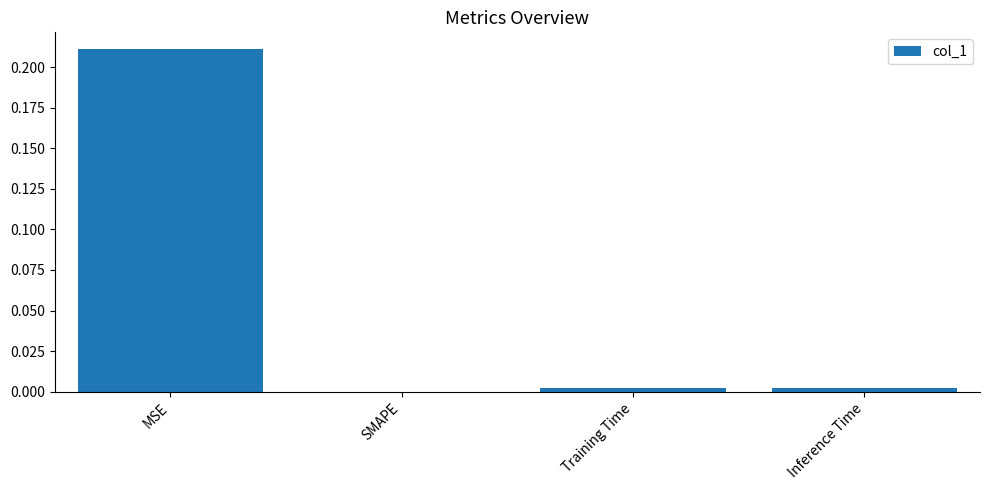

Are the bars grouped side by side (vs. stacked)?

No